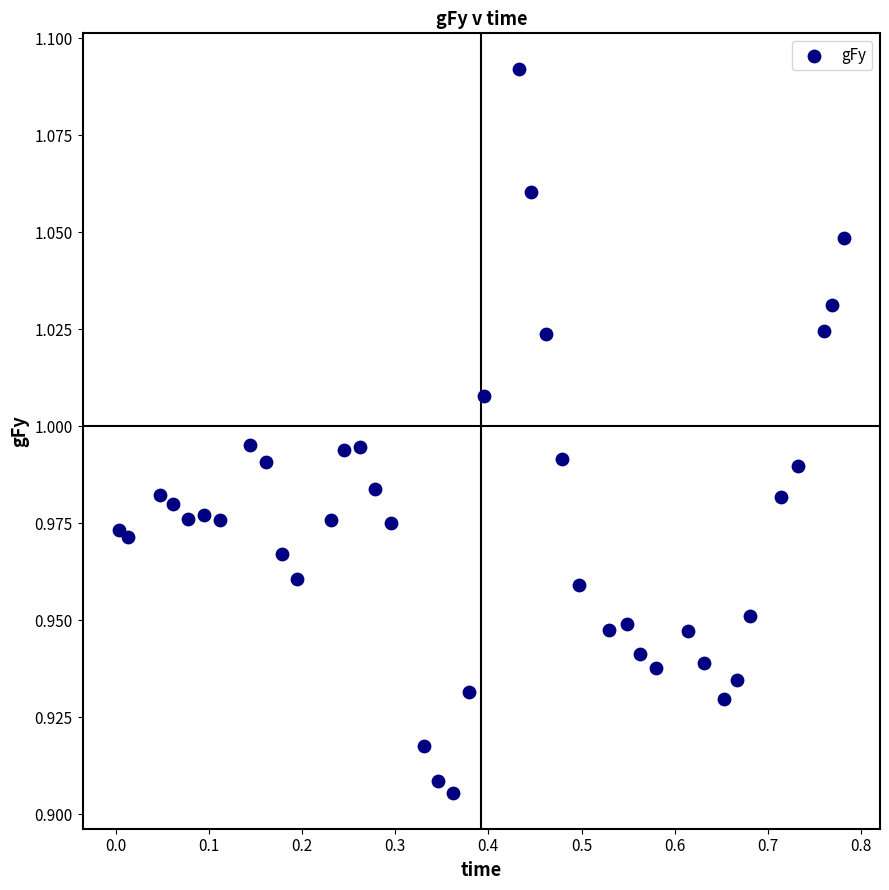

What is the range of X values (max minus min)?

0.8